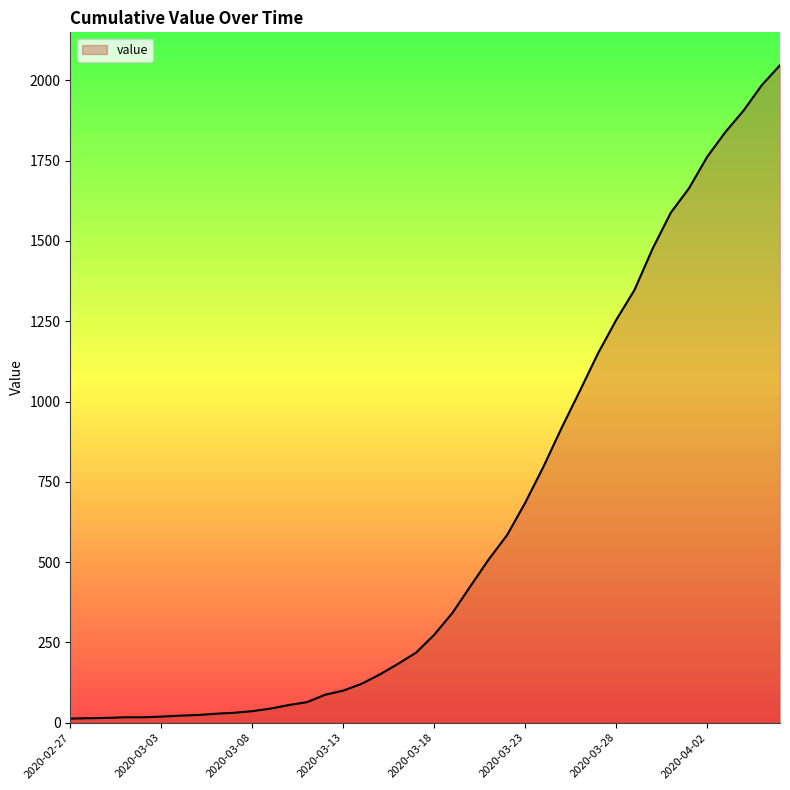

How many lines are shown in the chart?

1